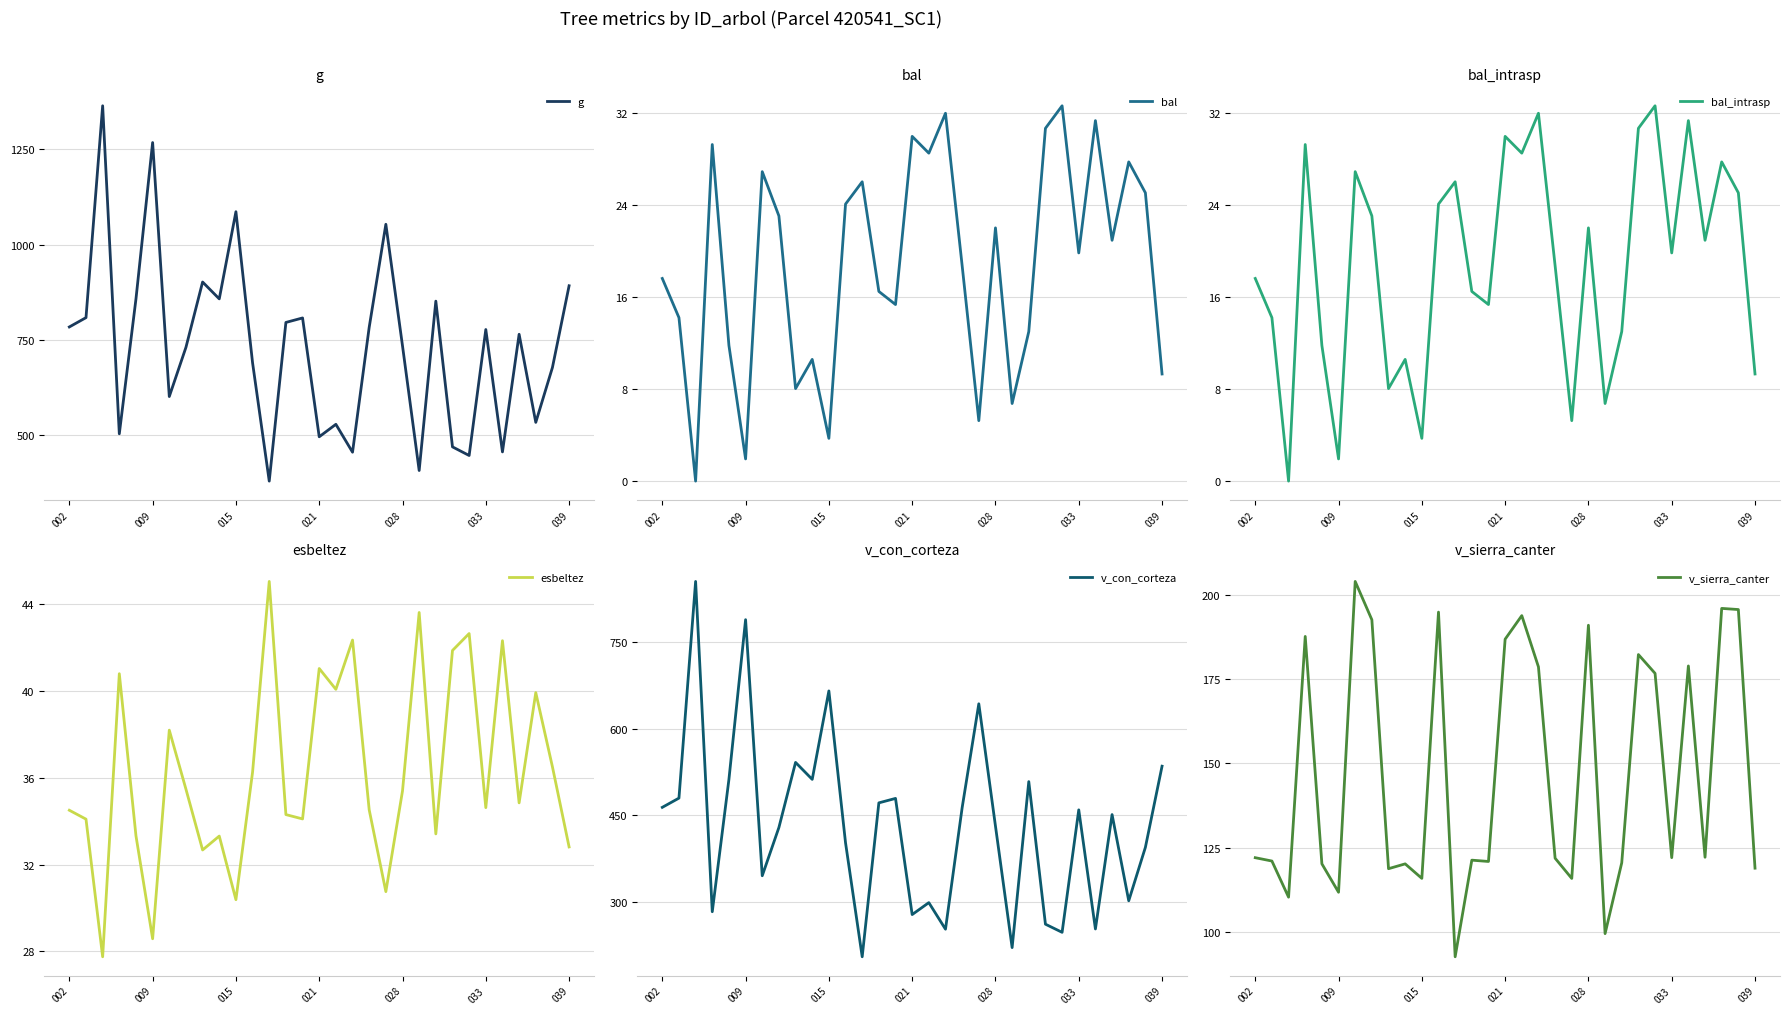

What is the highest value of the v_con_corteza series?

854.7